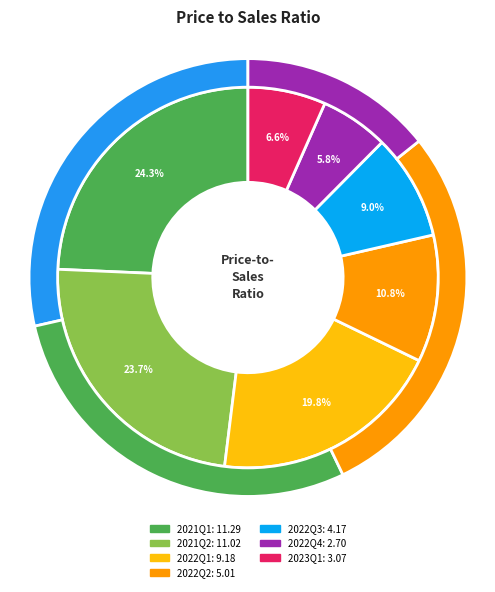

Does 2022Q3 account for over 50% of the chart?

No